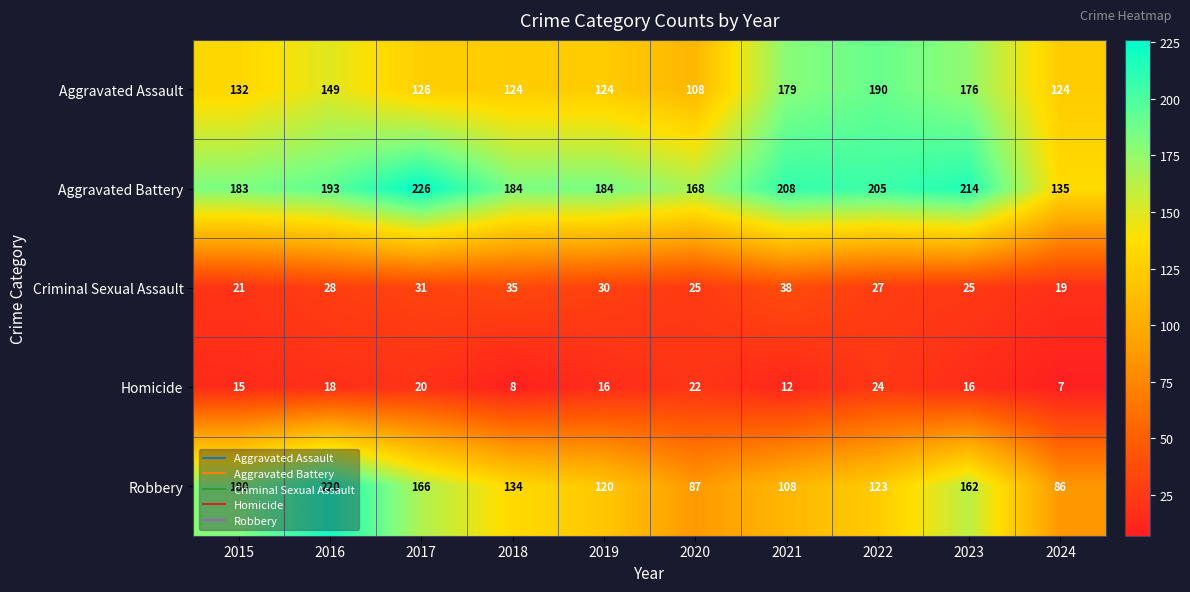

What is the difference between the Robbery values at 2015 and 2019?

60